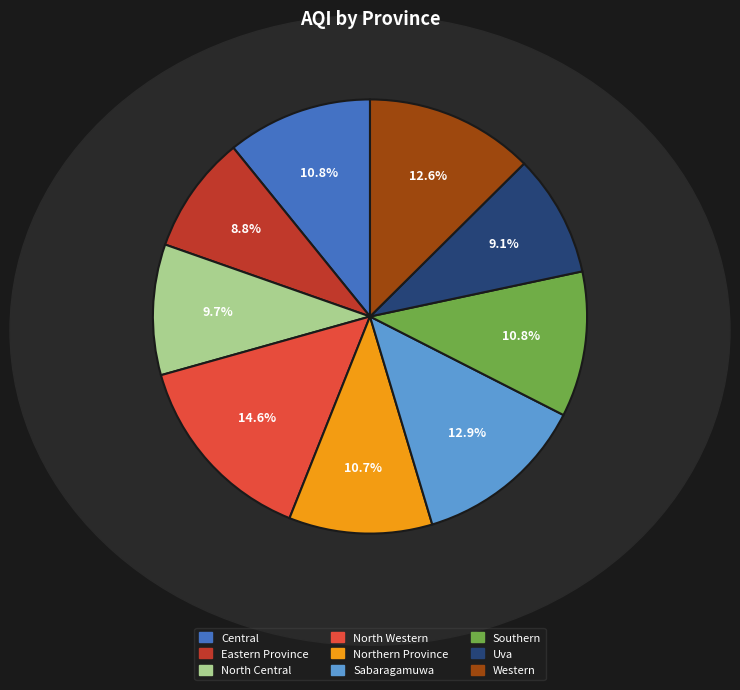

Which slice is the largest?

North Western